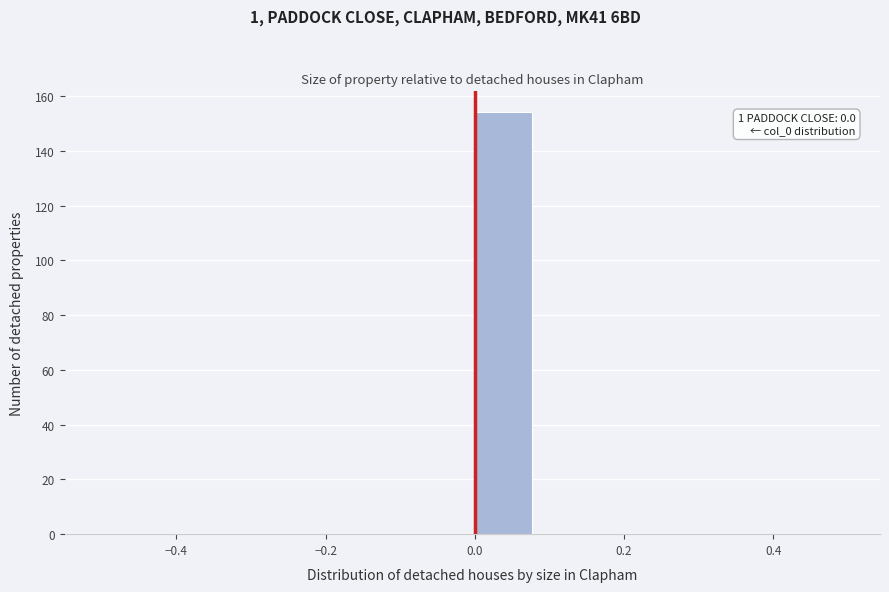

Over which range of the x-axis is the bar tallest?

0.00 to 0.08